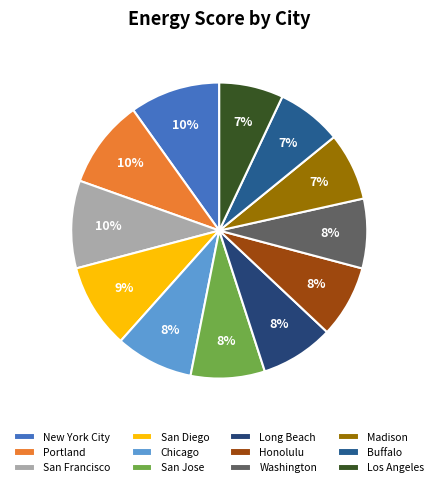

How many segments does this pie chart have?

12